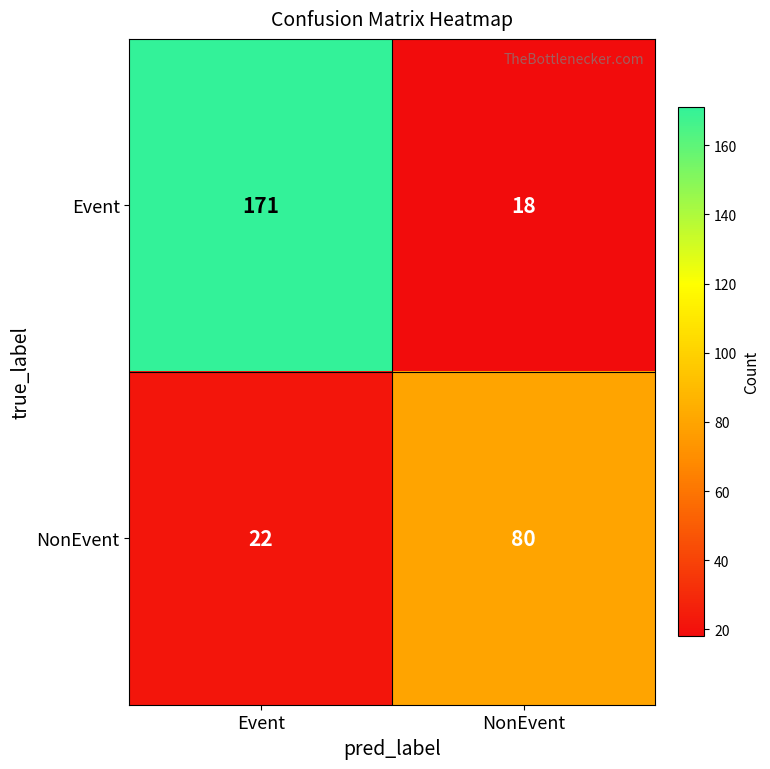

True or false: Event has a value of 5 at NonEvent.

False